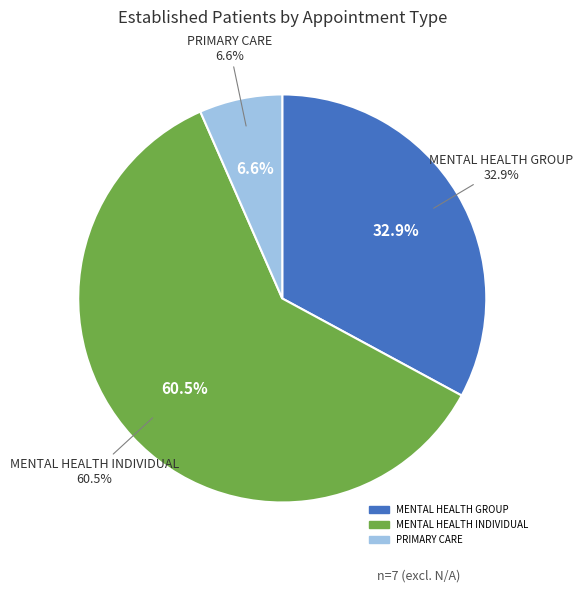

What is the majority slice?

MENTAL HEALTH INDIVIDUAL